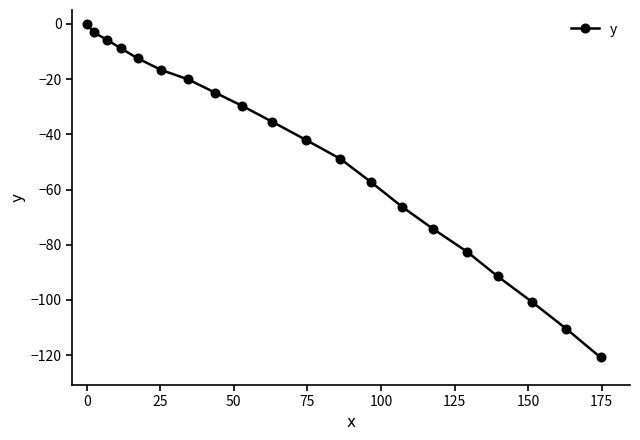

What is the minimum value shown in the chart?

-120.8